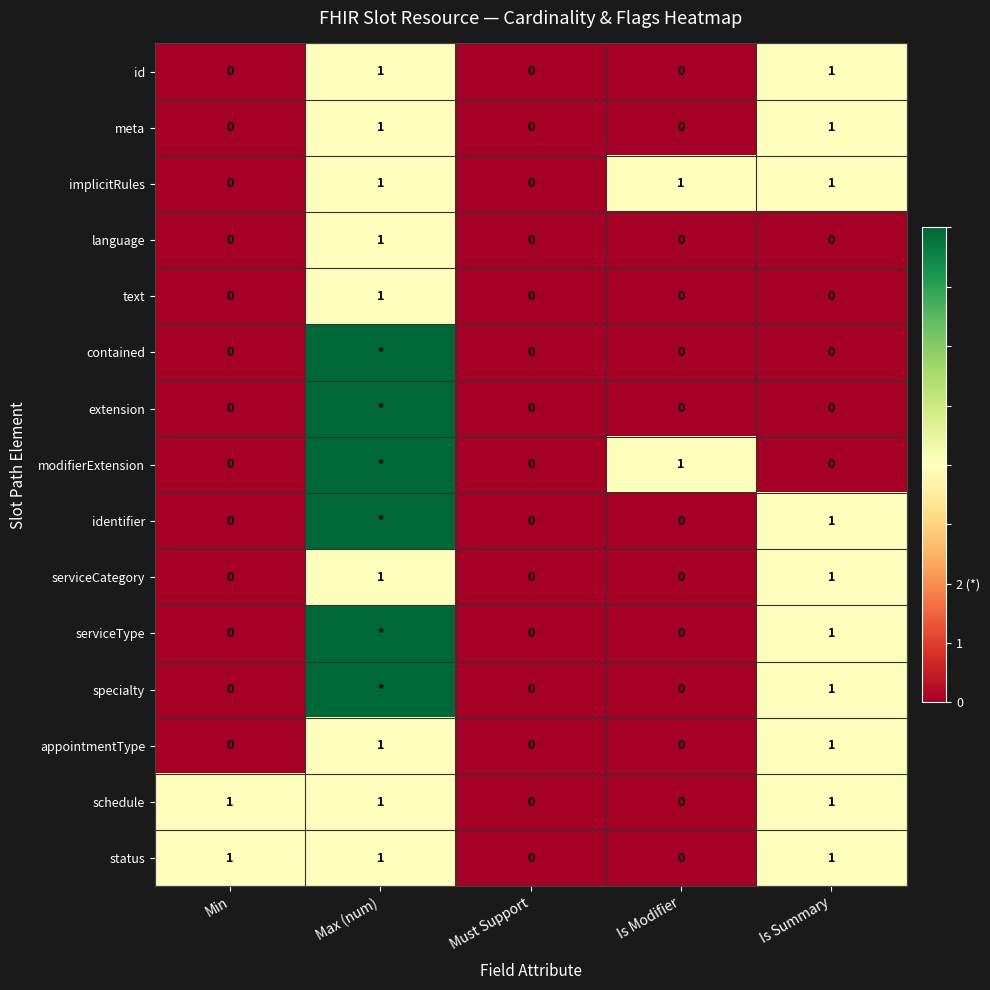

At which category is the sum across all series the highest?

Max (num)